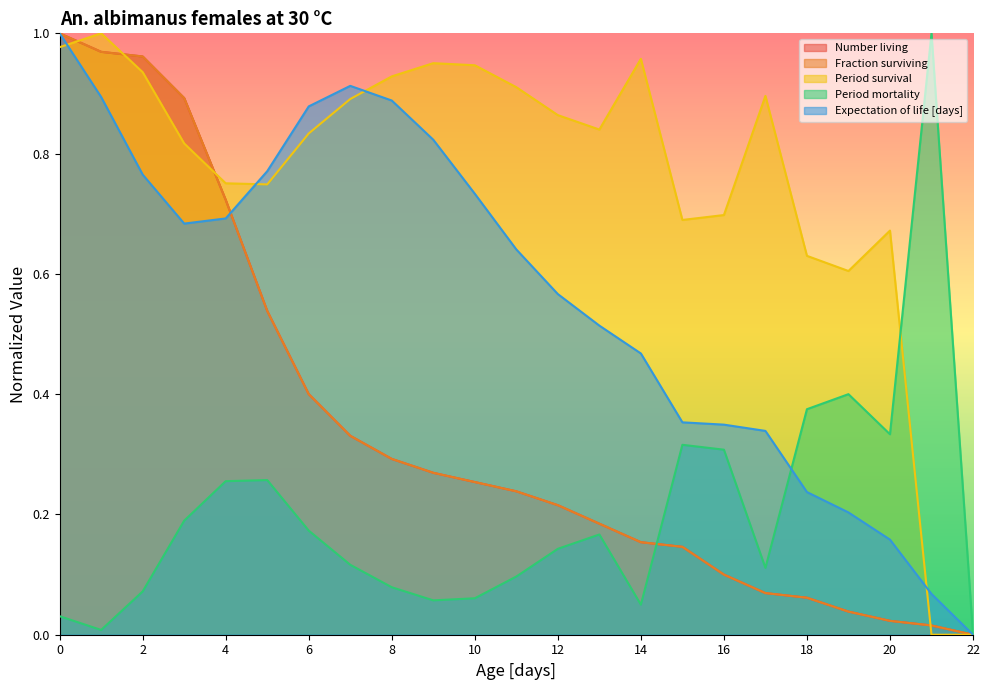

Reading left to right, list all the values displayed in this chart.

Number living: 0=1.0	1=1.0	2=1.0	3=0.9	4=0.7	5=0.5	6=0.4	7=0.3	8=0.3	9=0.3	10=0.3	11=0.2	12=0.2	13=0.2	14=0.2	15=0.1	16=0.1	17=0.1	18=0.1	19=0.0	20=0.0	21=0.0	22=0.0
Fraction surviving: 0=1.0	1=1.0	2=1.0	3=0.9	4=0.7	5=0.5	6=0.4	7=0.3	8=0.3	9=0.3	10=0.3	11=0.2	12=0.2	13=0.2	14=0.2	15=0.1	16=0.1	17=0.1	18=0.1	19=0.0	20=0.0	21=0.0	22=0.0
Period survival: 0=1.0	1=1.0	2=0.9	3=0.8	4=0.8	5=0.7	6=0.8	7=0.9	8=0.9	9=1.0	10=0.9	11=0.9	12=0.9	13=0.8	14=1.0	15=0.7	16=0.7	17=0.9	18=0.6	19=0.6	20=0.7	21=0.0	22=0.0
Period mortality: 0=0.0	1=0.0	2=0.1	3=0.2	4=0.3	5=0.3	6=0.2	7=0.1	8=0.1	9=0.1	10=0.1	11=0.1	12=0.1	13=0.2	14=0.0	15=0.3	16=0.3	17=0.1	18=0.4	19=0.4	20=0.3	21=1.0	22=0.0
Expectation of life [days]: 0=1.0	1=0.9	2=0.8	3=0.7	4=0.7	5=0.8	6=0.9	7=0.9	8=0.9	9=0.8	10=0.7	11=0.6	12=0.6	13=0.5	14=0.5	15=0.4	16=0.3	17=0.3	18=0.2	19=0.2	20=0.2	21=0.1	22=0.0